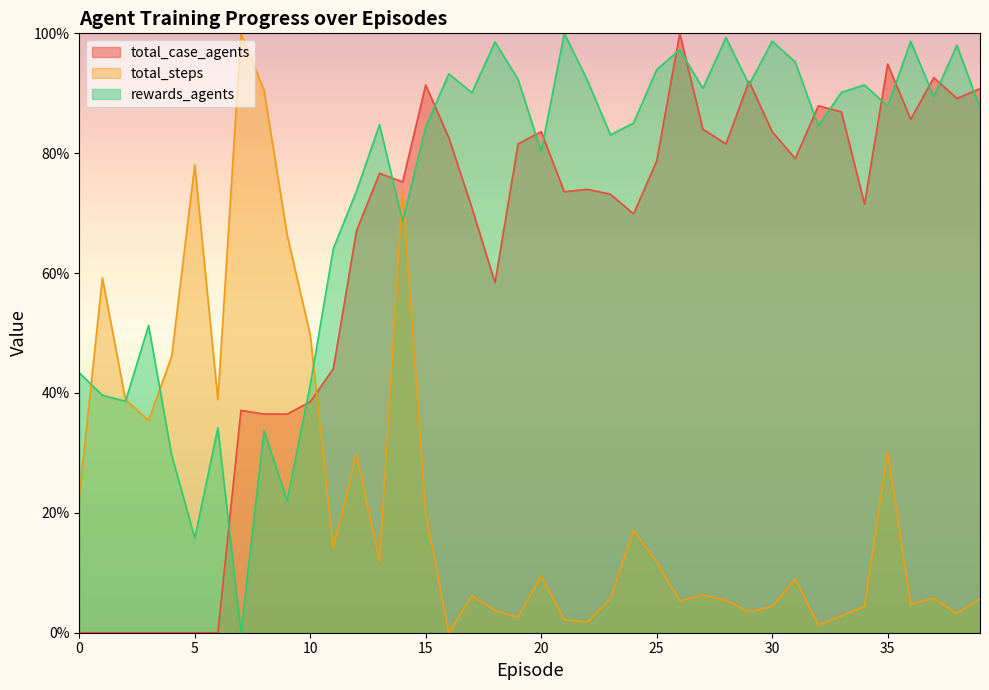

What are all the series names shown in the legend?

total_case_agents, total_steps, rewards_agents